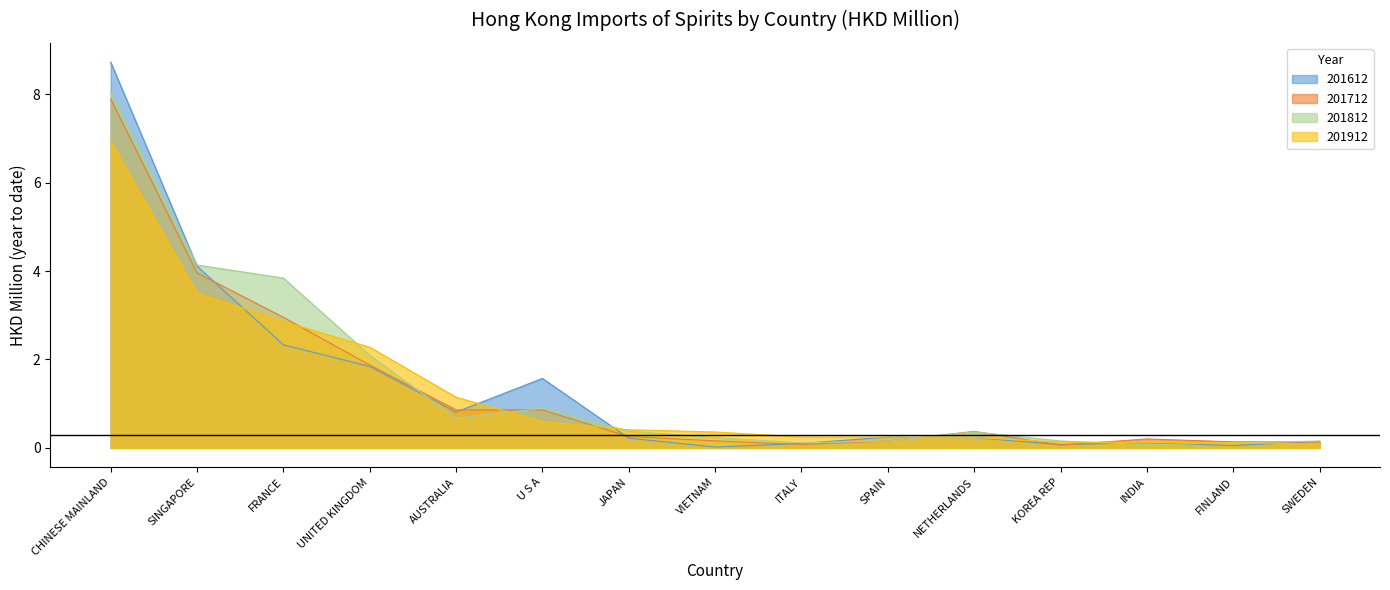

Rank the series at CHINESE MAINLAND from highest to lowest value.

201612, 201812, 201712, 201912